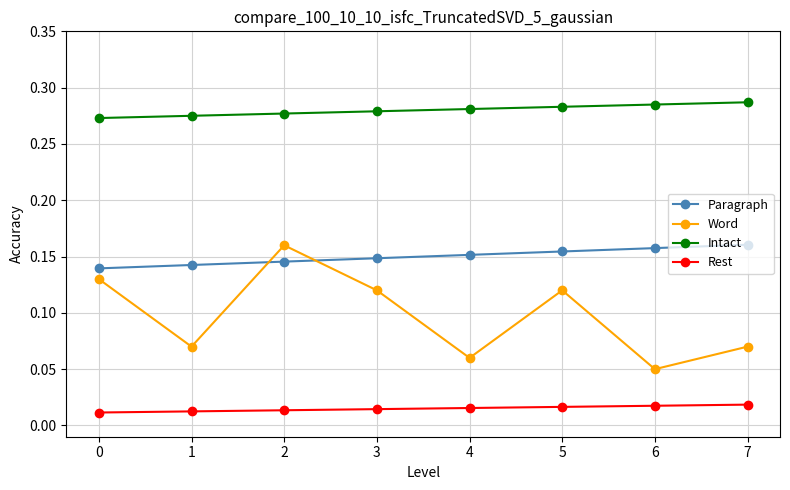

At 5, list the series in order from largest to smallest.

Intact, Paragraph, Word, Rest